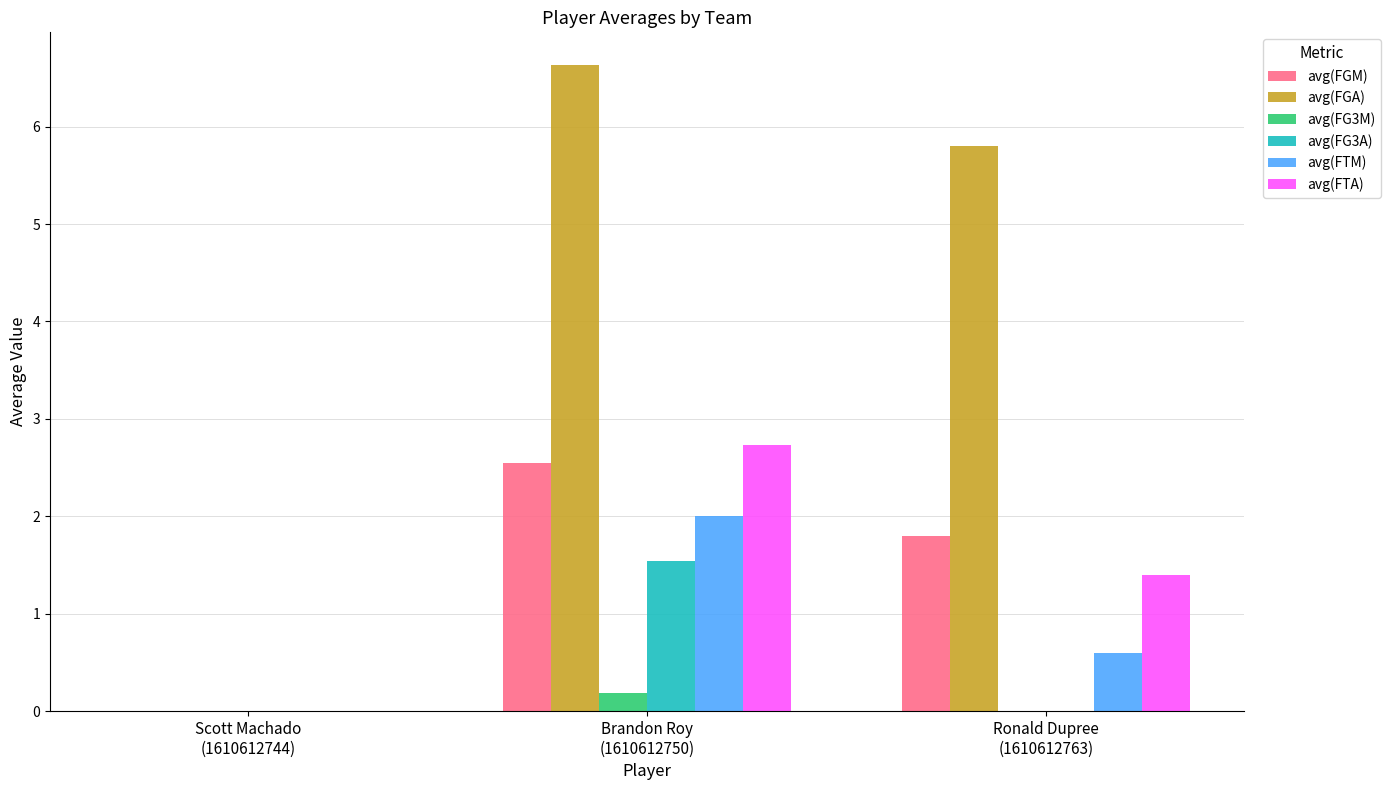

Which series has the largest total across all categories?

avg(FGA)